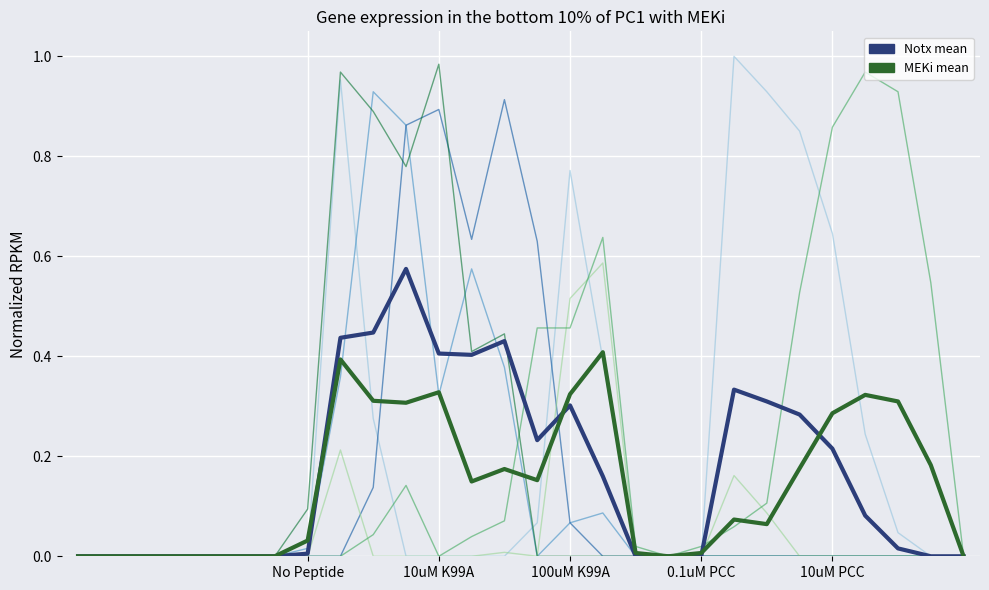

The value of col_8 at 8 is 0.4. True or false?

True